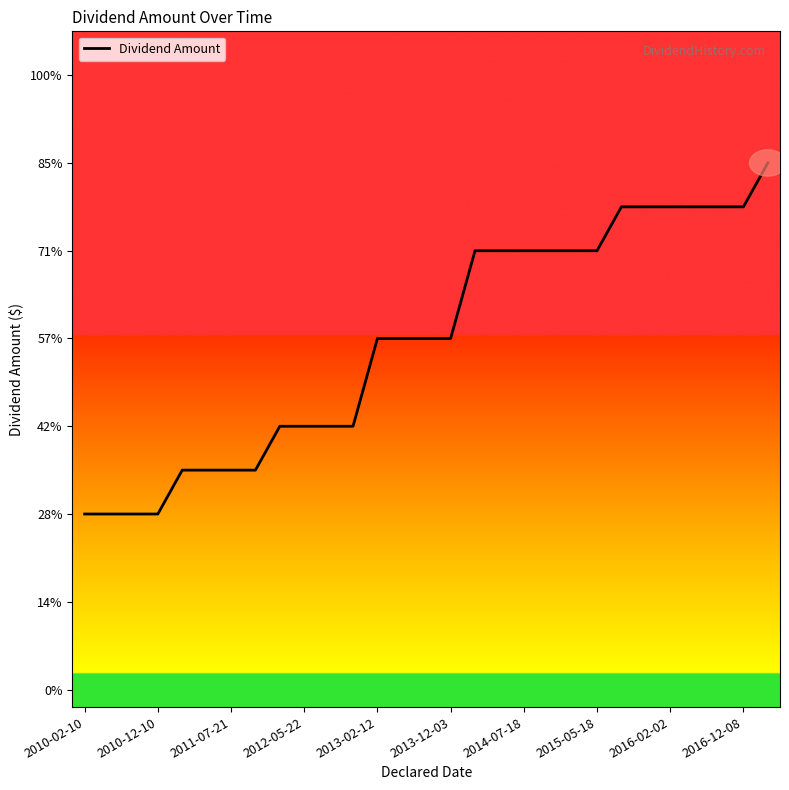

Reading right to left, transcribe all the data shown in this chart.

0.6	0.6	0.6	0.6	0.6	0.6	0.6	0.5	0.5	0.5	0.5	0.5	0.5	0.4	0.4	0.4	0.4	0.3	0.3	0.3	0.3	0.2	0.2	0.2	0.2	0.2	0.2	0.2	0.2